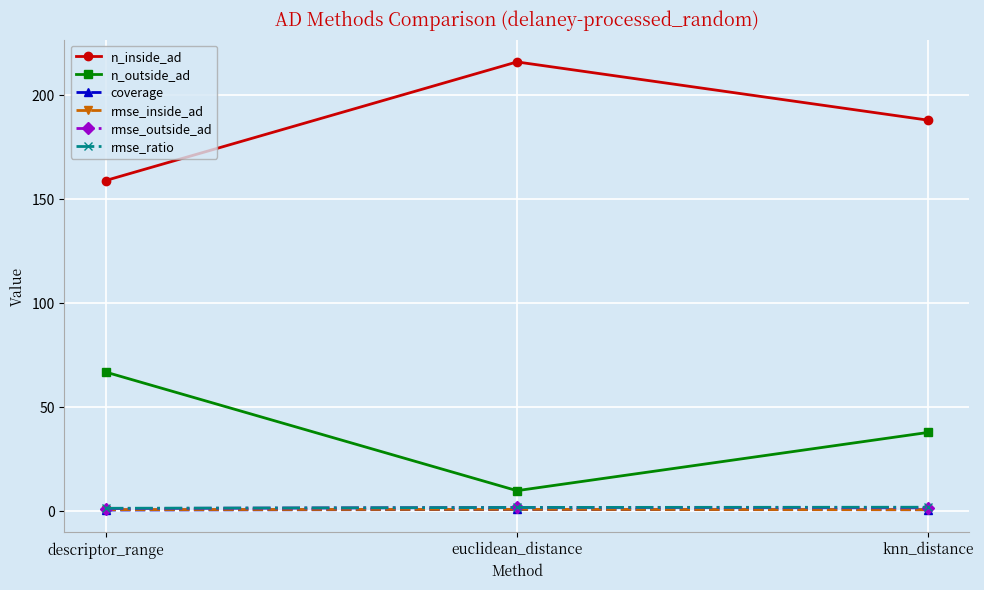

Which series has the largest total across all categories?

n_inside_ad